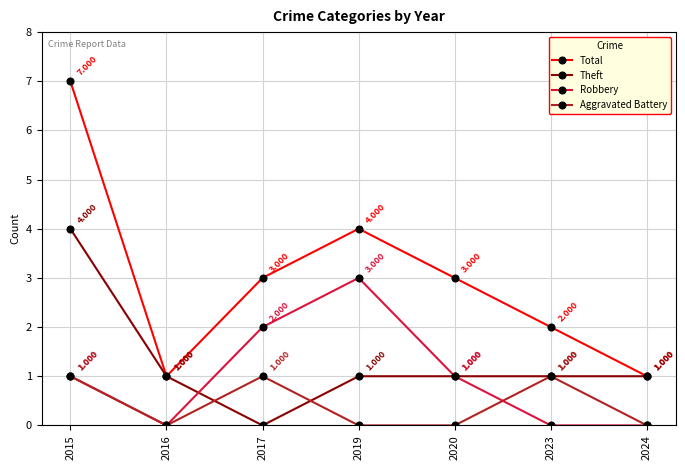

At which category is the sum across all series the highest?

2015